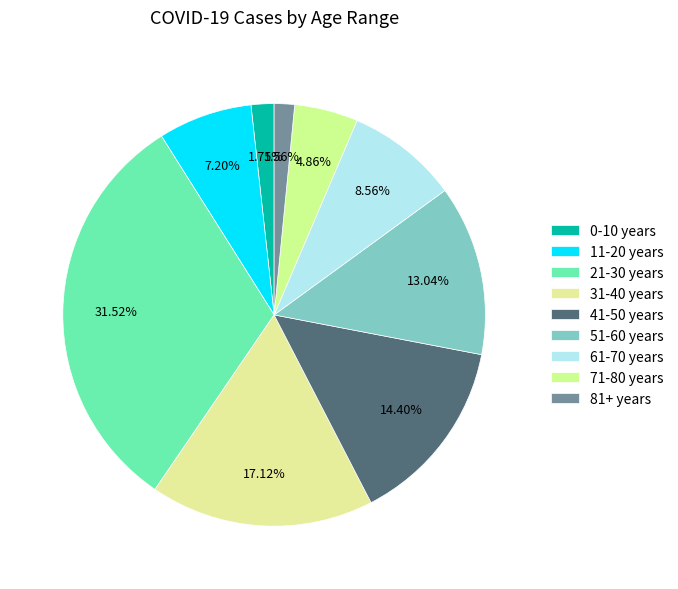

Which has a higher value, 81+ years or 21-30 years?

21-30 years